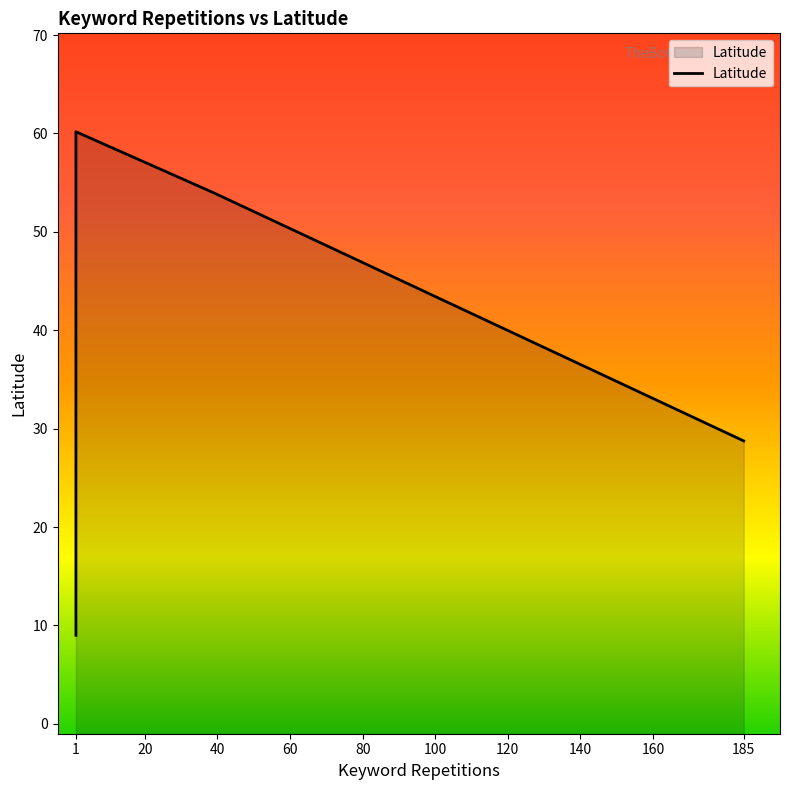

How many data points are less than 47?

6